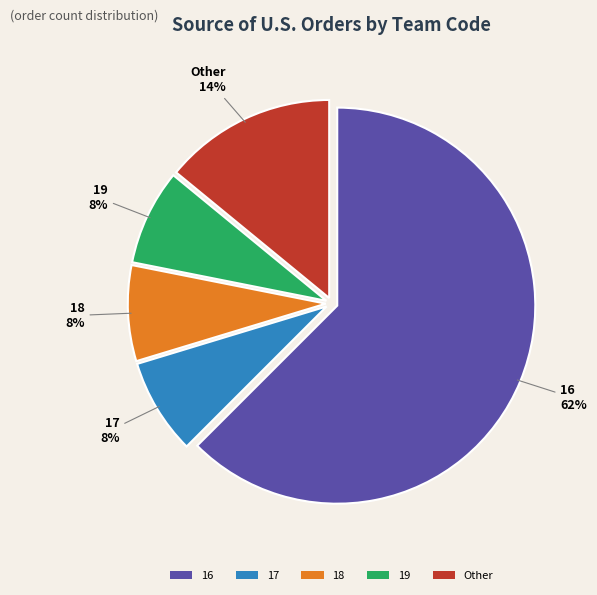

To the nearest percent, what is the combined percentage of 17 and 19?

16%